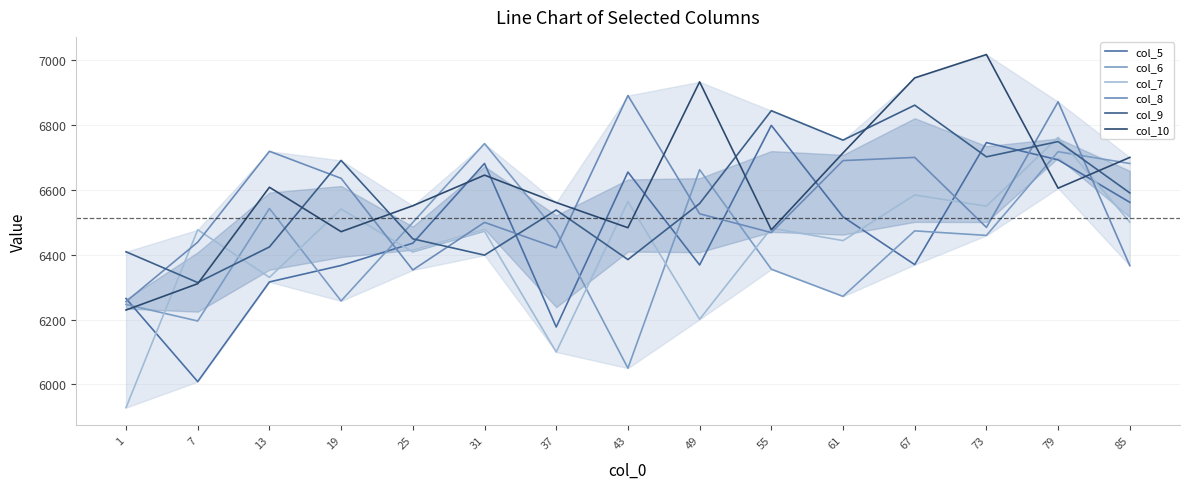

In col_7, how many points are lower than both neighbors (excluding endpoints)?

6